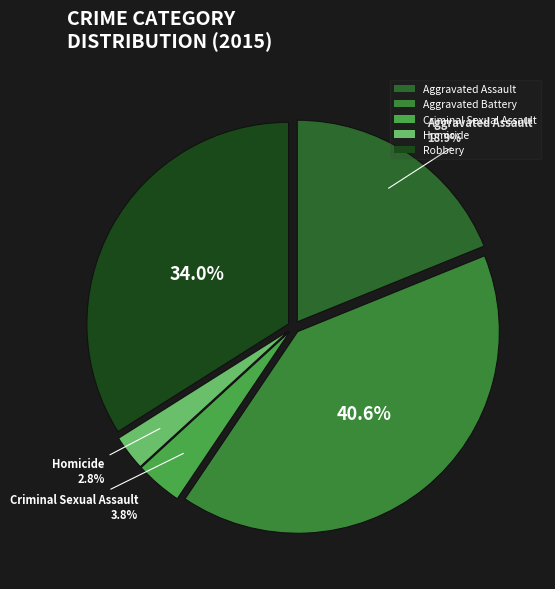

Is there any slice that represents more than half of the pie?

No